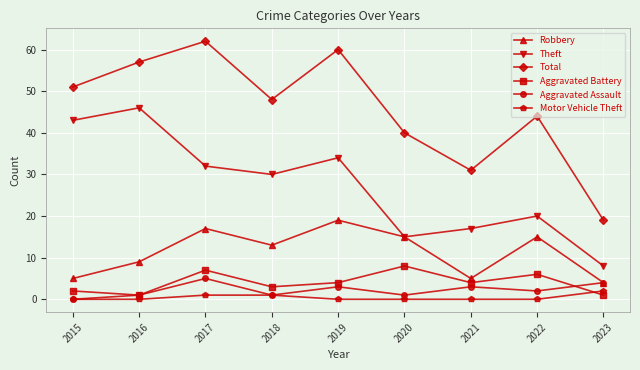

Reading left to right, extract all data points from this chart.

Robbery: 2015=5	2016=9	2017=17	2018=13	2019=19	2020=15	2021=5	2022=15	2023=4
Theft: 2015=43	2016=46	2017=32	2018=30	2019=34	2020=15	2021=17	2022=20	2023=8
Total: 2015=51	2016=57	2017=62	2018=48	2019=60	2020=40	2021=31	2022=44	2023=19
Aggravated Battery: 2015=2	2016=1	2017=7	2018=3	2019=4	2020=8	2021=4	2022=6	2023=1
Aggravated Assault: 2015=0	2016=1	2017=5	2018=1	2019=3	2020=1	2021=3	2022=2	2023=4
Motor Vehicle Theft: 2015=0	2016=0	2017=1	2018=1	2019=0	2020=0	2021=0	2022=0	2023=2